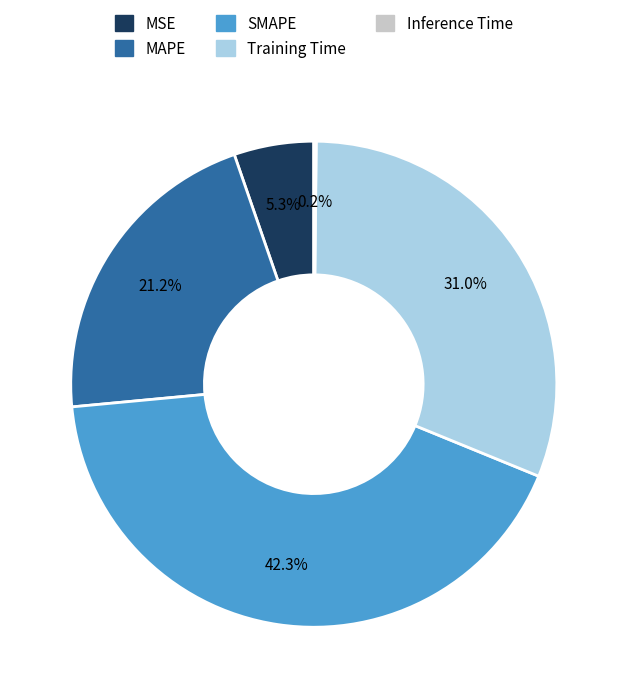

What portion of the pie excludes MAPE?

78.8%